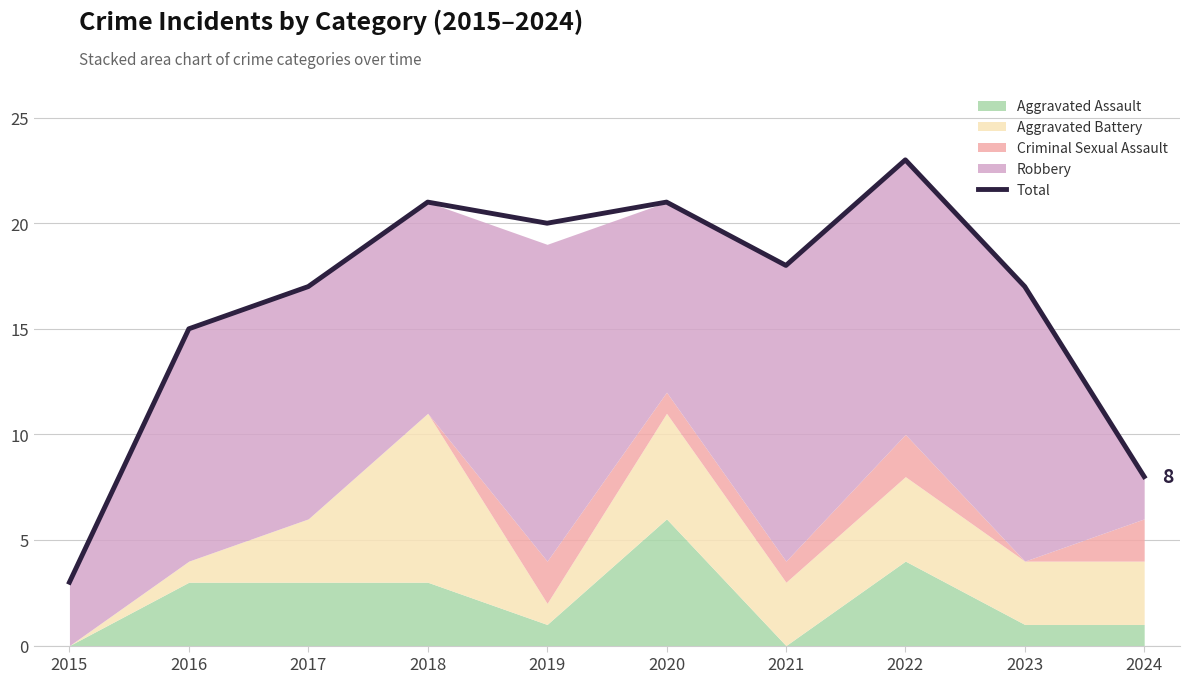

Reading left to right, list all the values displayed in this chart.

2015=3	2016=15	2017=17	2018=21	2019=20	2020=21	2021=18	2022=23	2023=17	2024=8